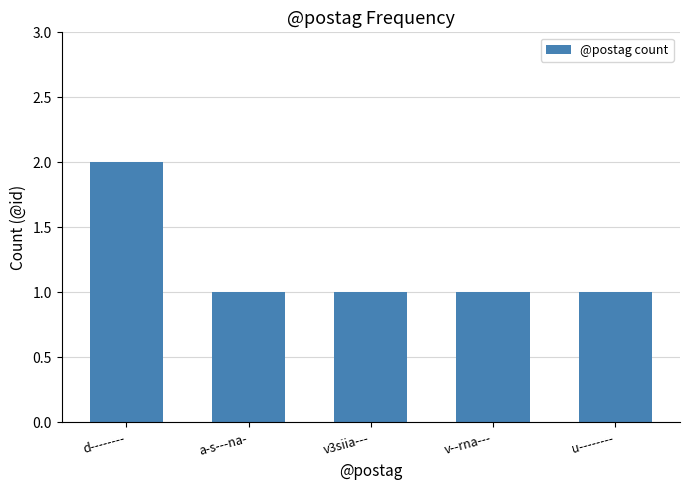

How many bars are there in total?

5